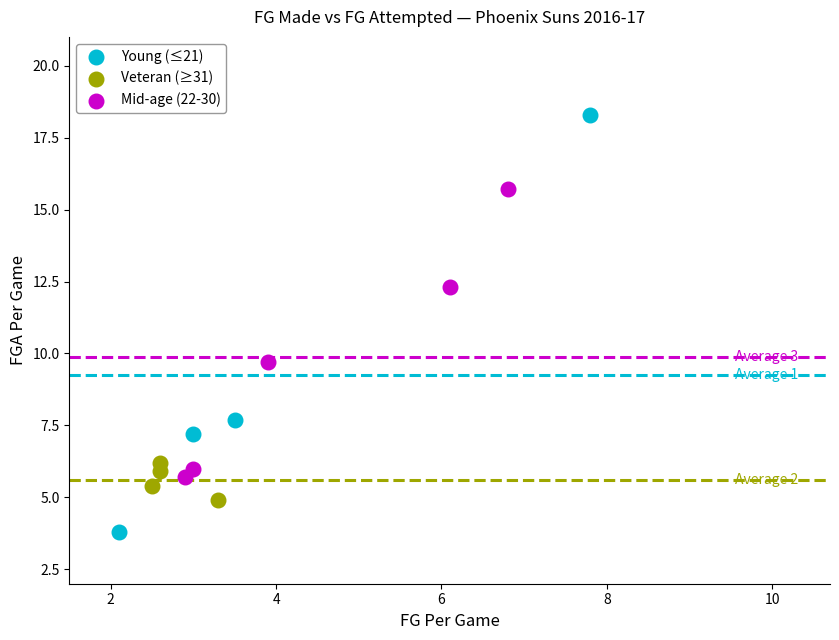

Which series has the largest Y range (max minus min)?

Young (≤21)